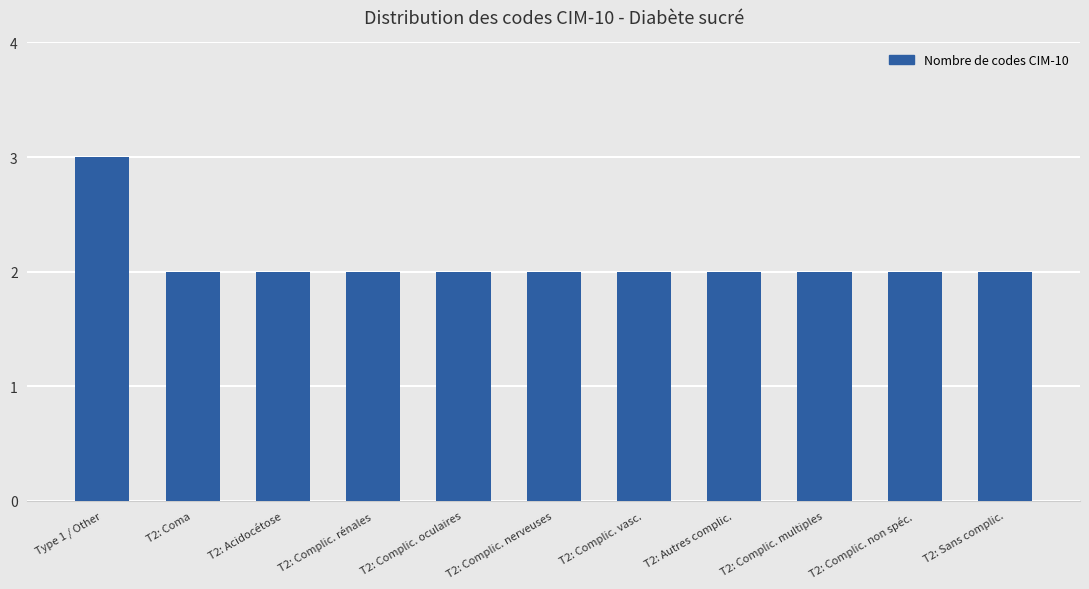

What is the sum of all values?

23